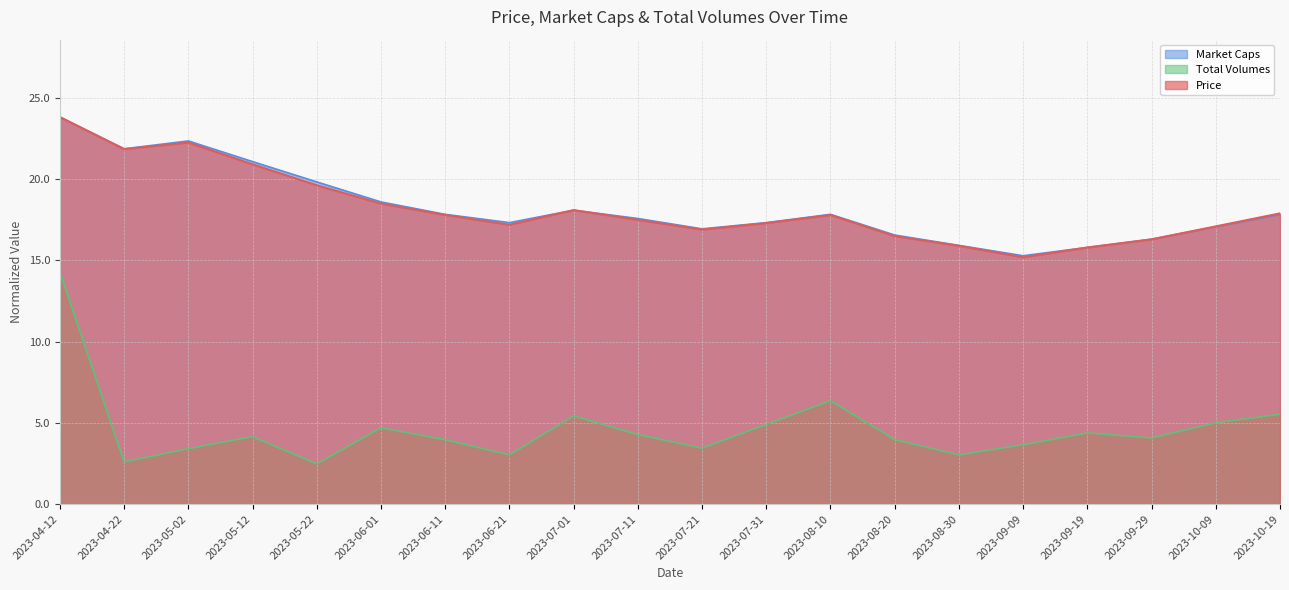

At how many categories does at least one series exceed 15?

20